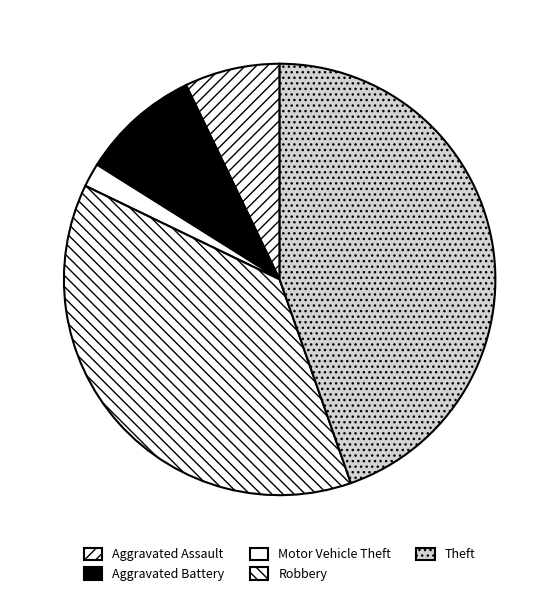

True or false: Robbery accounts for 27% of the total.

False